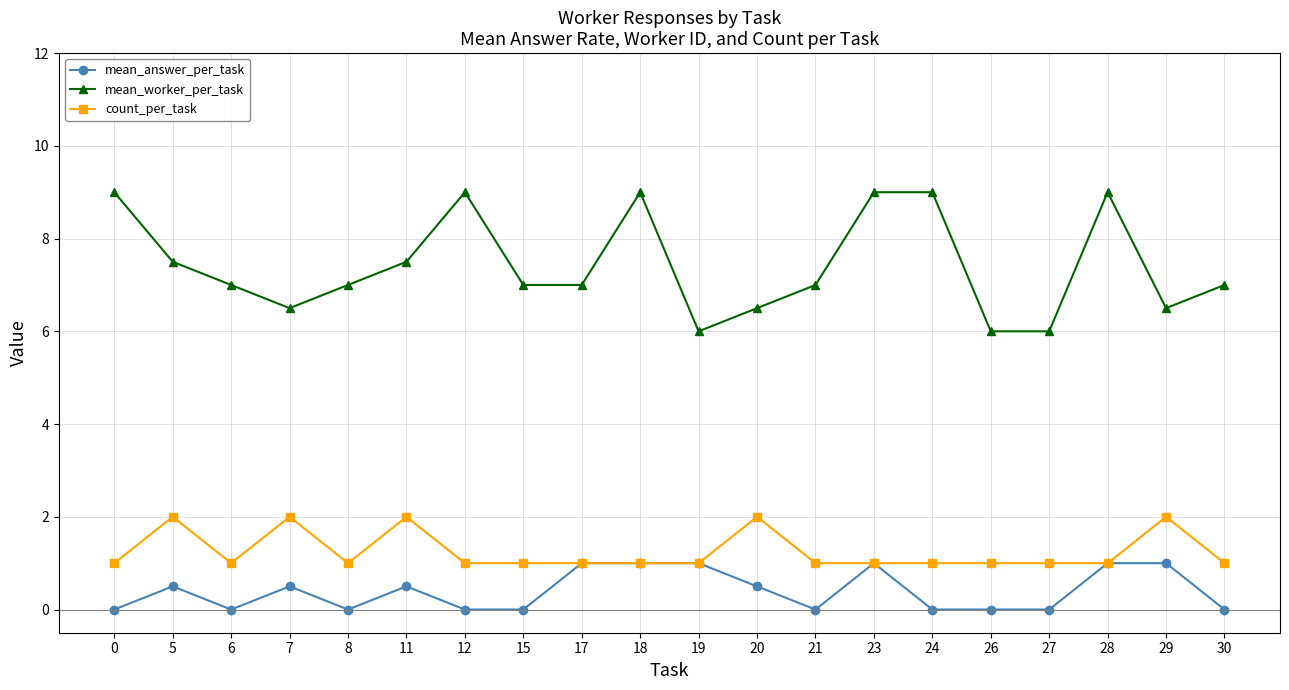

What is the average value of the mean_answer_per_task series?

0.4